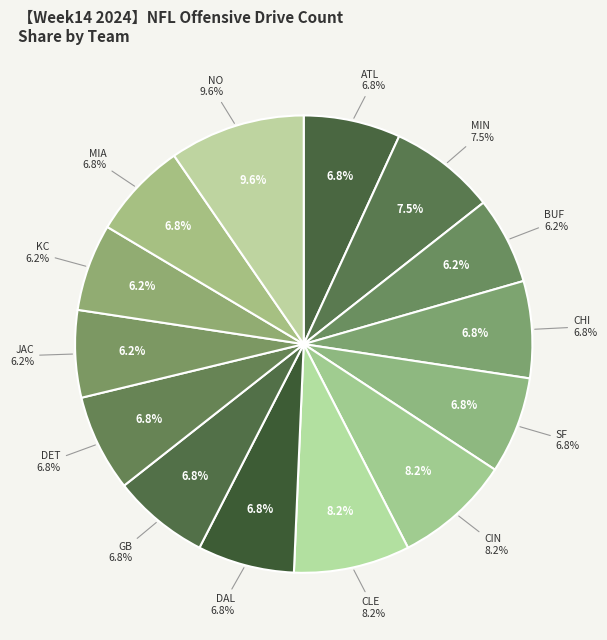

To the nearest percent, what is the difference between the CIN and ATL slice percentages?

1%